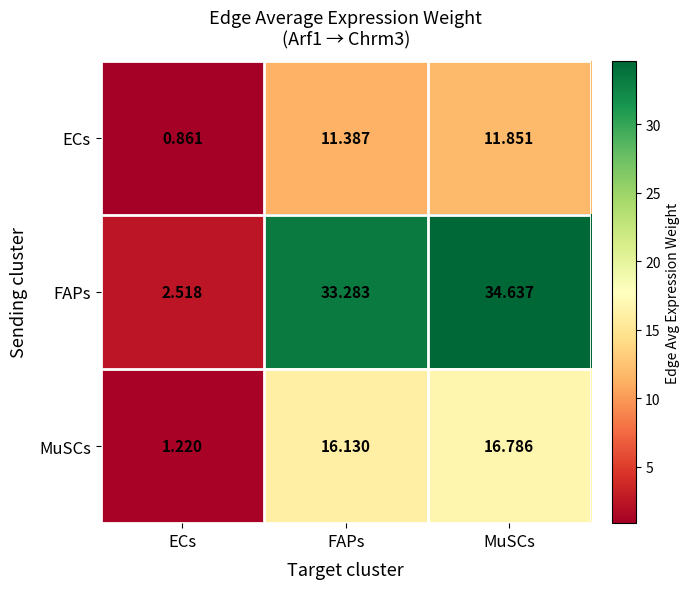

Rank the series by their maximum value, from lowest to highest.

ECs, MuSCs, FAPs